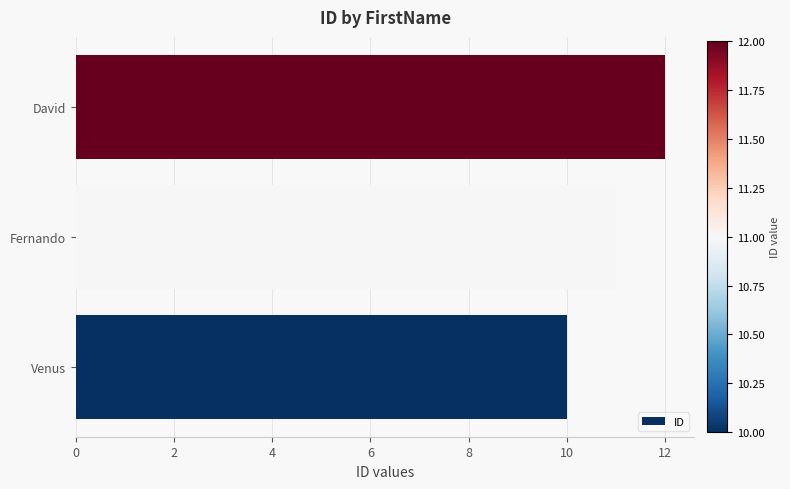

The value at Fernando is 19. True or false?

False